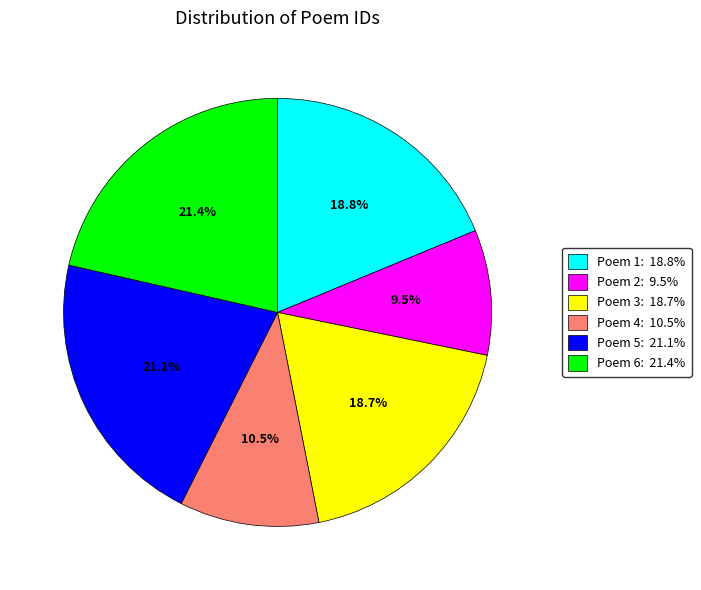

Combined, do Poem 4: 10.5% and Poem 3: 18.7% account for over 50%?

No